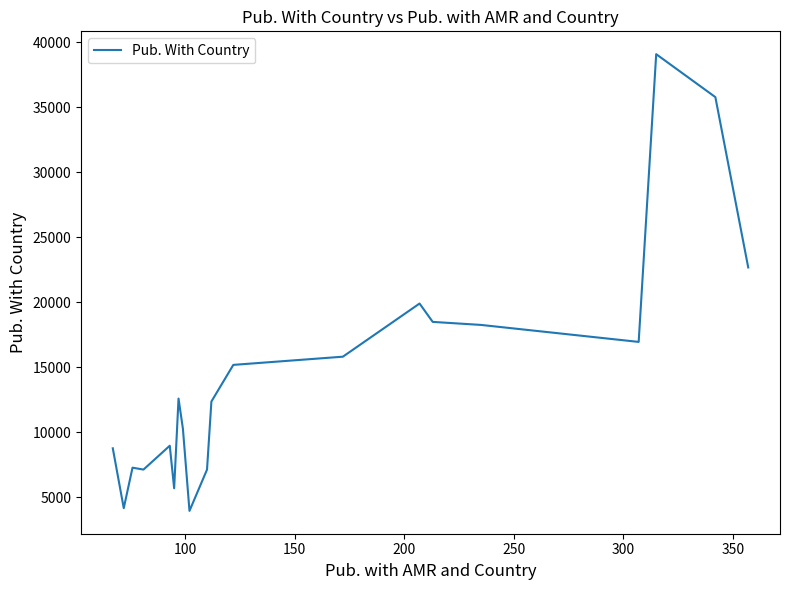

Does the chart have visible grid lines?

No